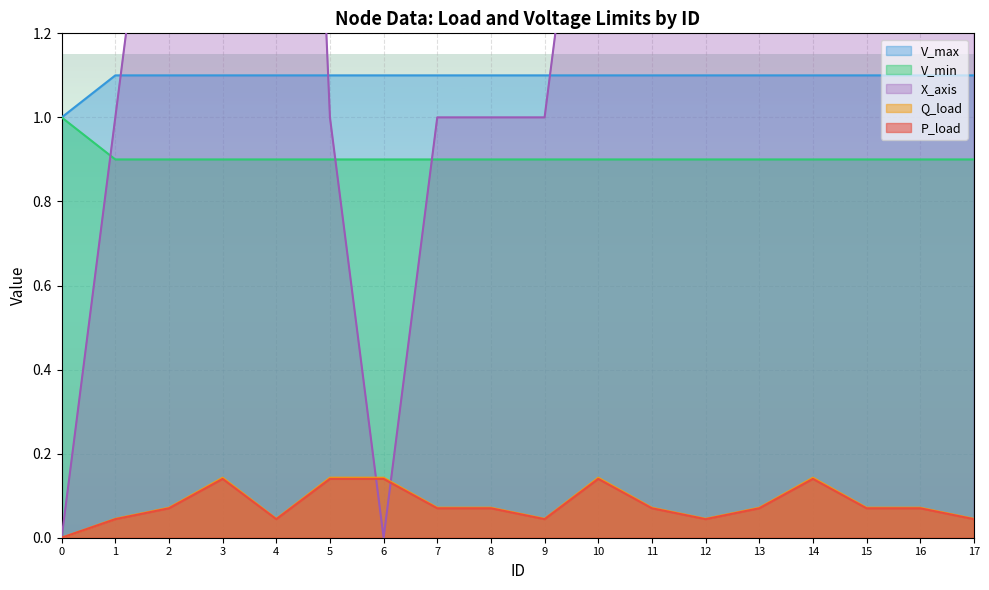

Which series ends up on top after the final intersection of X_axis and V_min?

X_axis